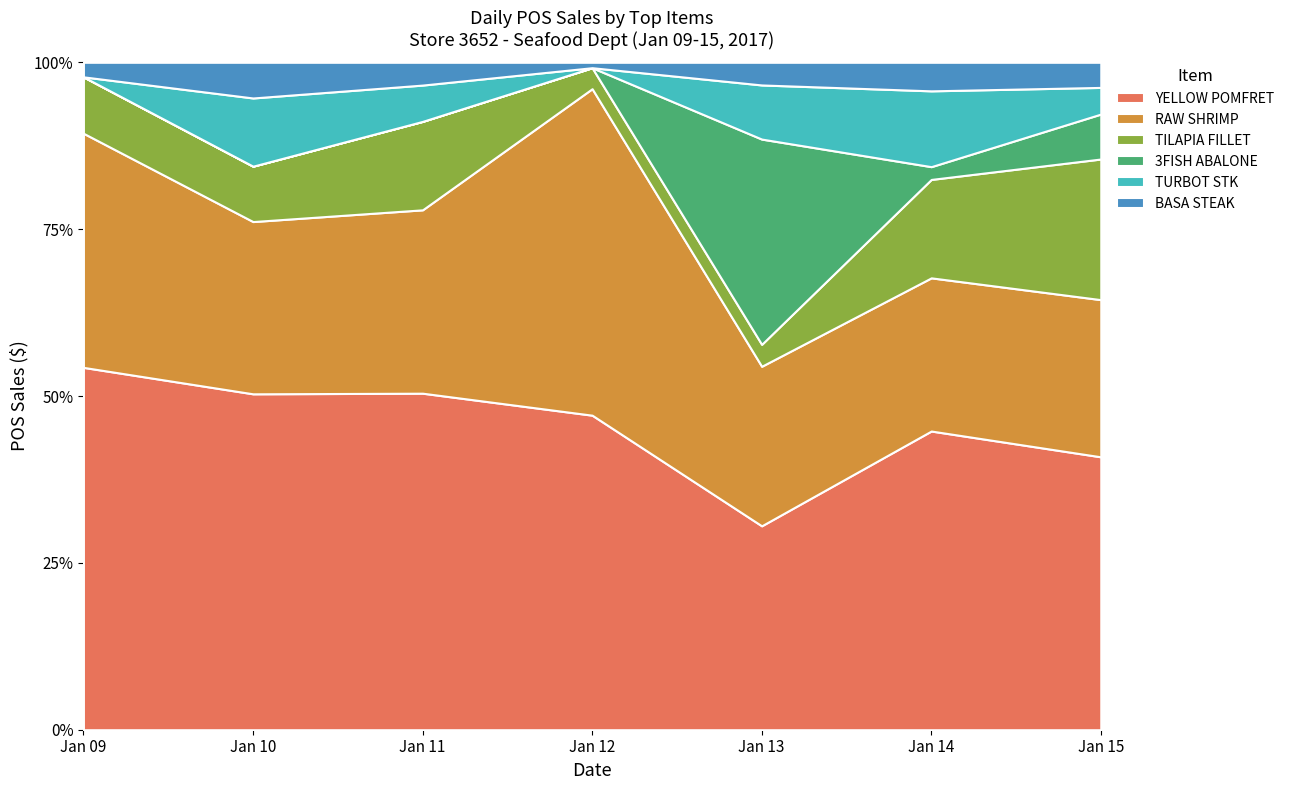

Is it true that YELLOW POMFRET equals 47.1 at Jan 12?

True